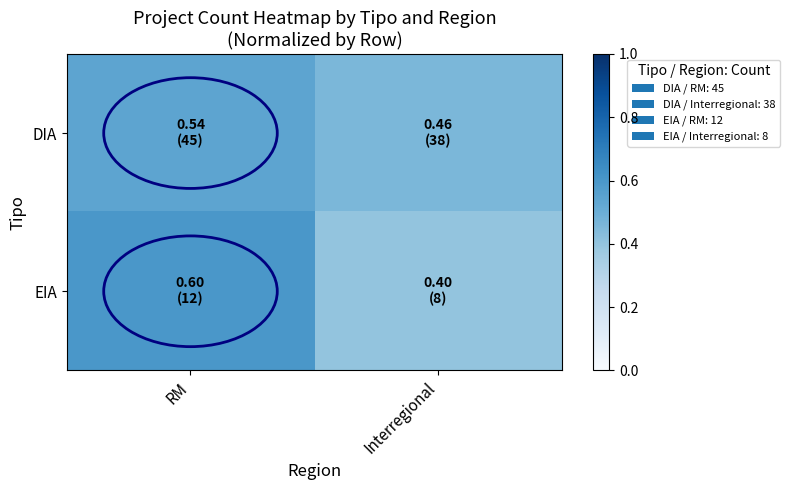

Reading left to right, list all the values displayed in this chart.

DIA: RM=0.5	Interregional=0.5
EIA: RM=0.6	Interregional=0.4